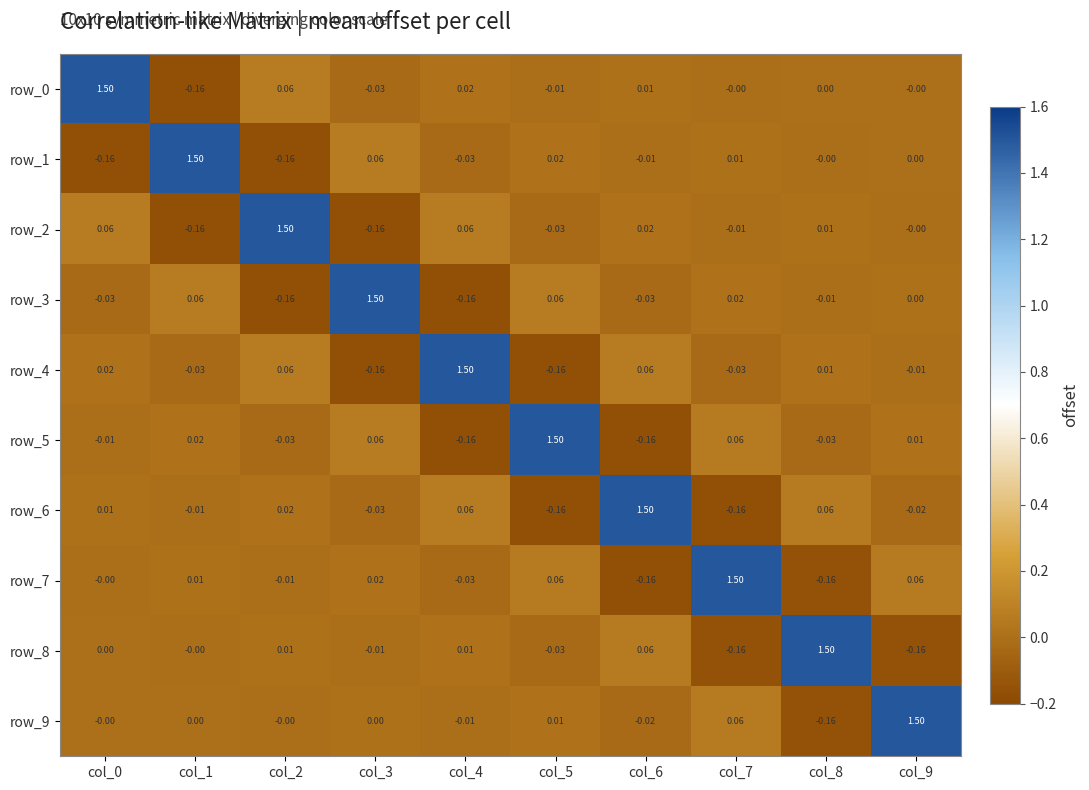

What is the maximum value for row_0?

1.5